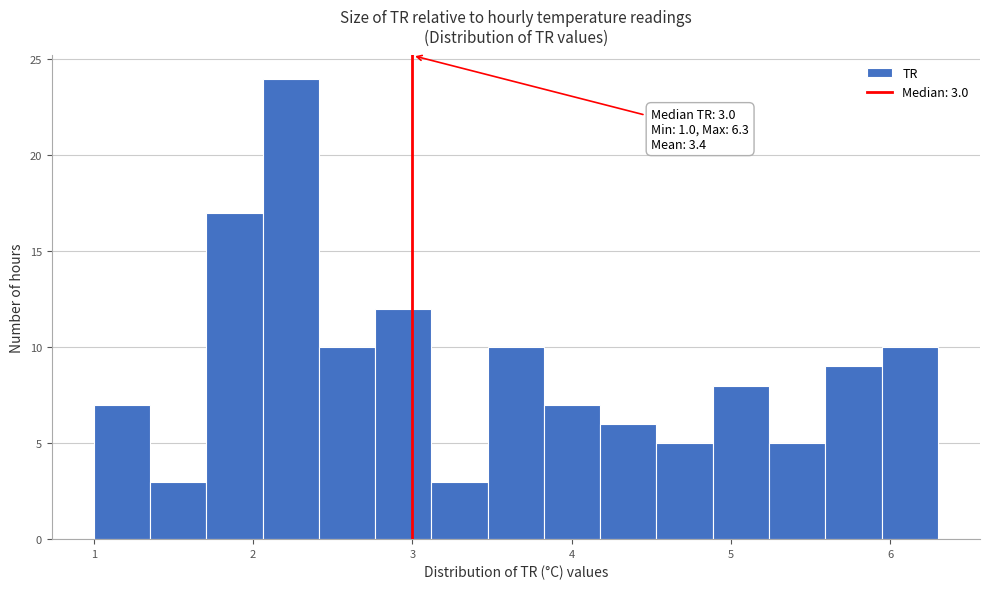

Read against the x-axis, roughly where is the centre of the tallest bar?

2.2